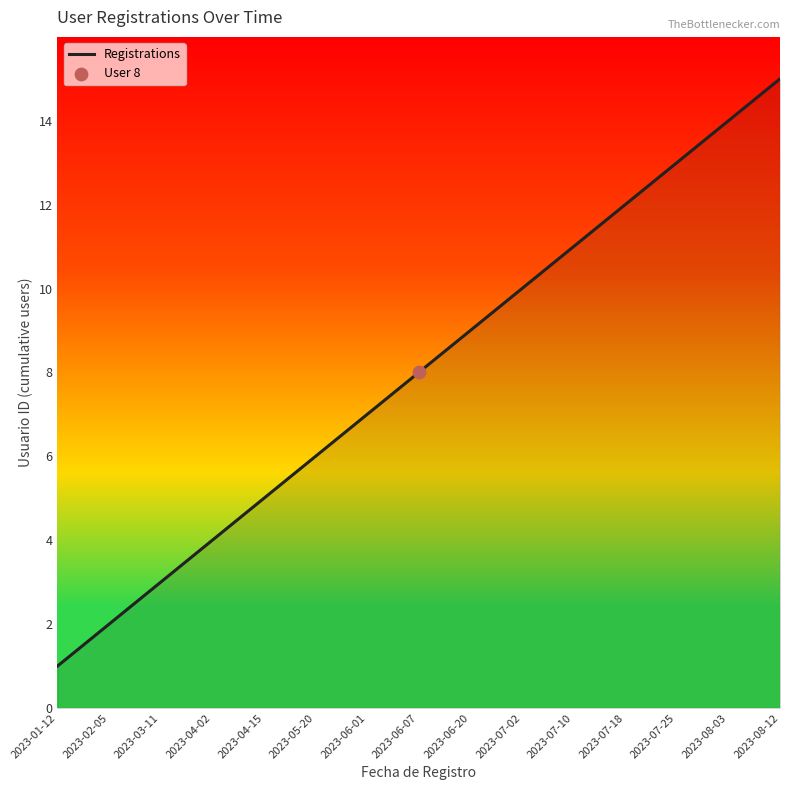

Which has a higher value, 2023-07-02 or 2023-06-20?

2023-07-02